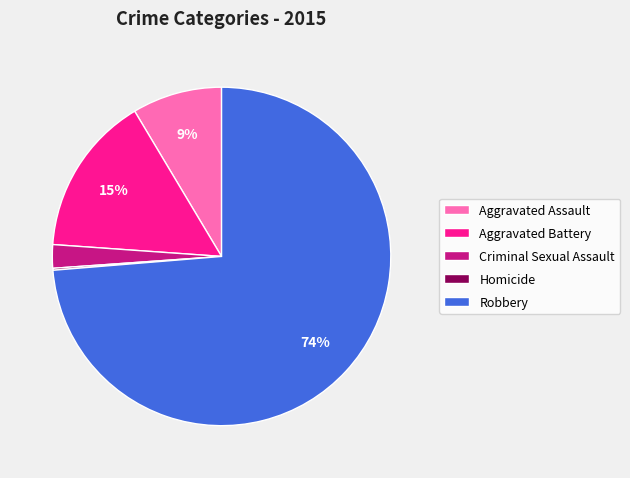

To the nearest percent, what is the difference between the largest and smallest slice percentages?

74%